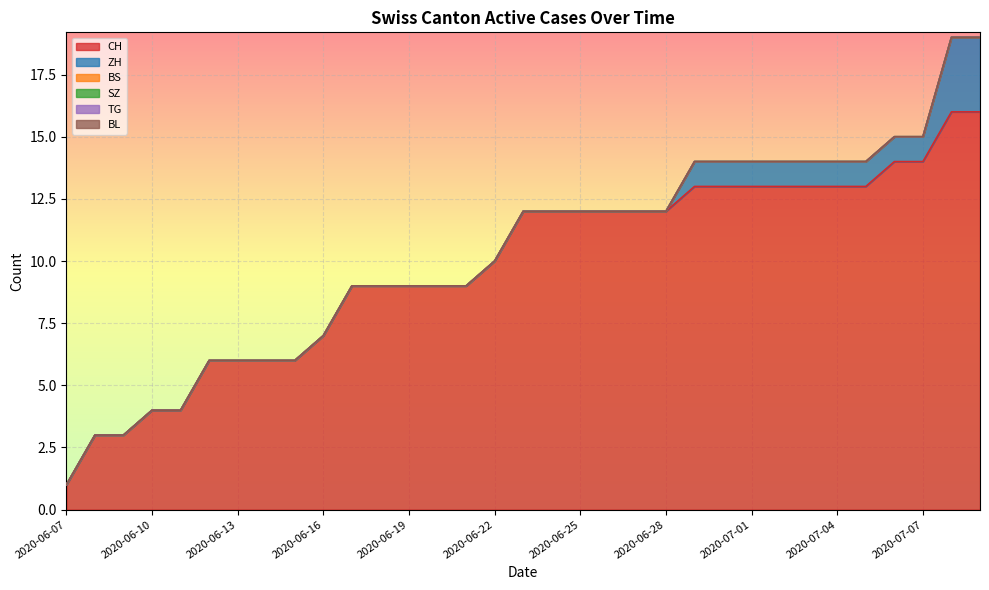

Rank the categories by SZ value from highest to lowest.

2020-06-07, 2020-06-08, 2020-06-09, 2020-06-10, 2020-06-11, 2020-06-12, 2020-06-13, 2020-06-14, 2020-06-15, 2020-06-16, 2020-06-17, 2020-06-18, 2020-06-19, 2020-06-20, 2020-06-21, 2020-06-22, 2020-06-23, 2020-06-24, 2020-06-25, 2020-06-26, 2020-06-27, 2020-06-28, 2020-06-29, 2020-06-30, 2020-07-01, 2020-07-02, 2020-07-03, 2020-07-04, 2020-07-05, 2020-07-06, 2020-07-07, 2020-07-08, 2020-07-09